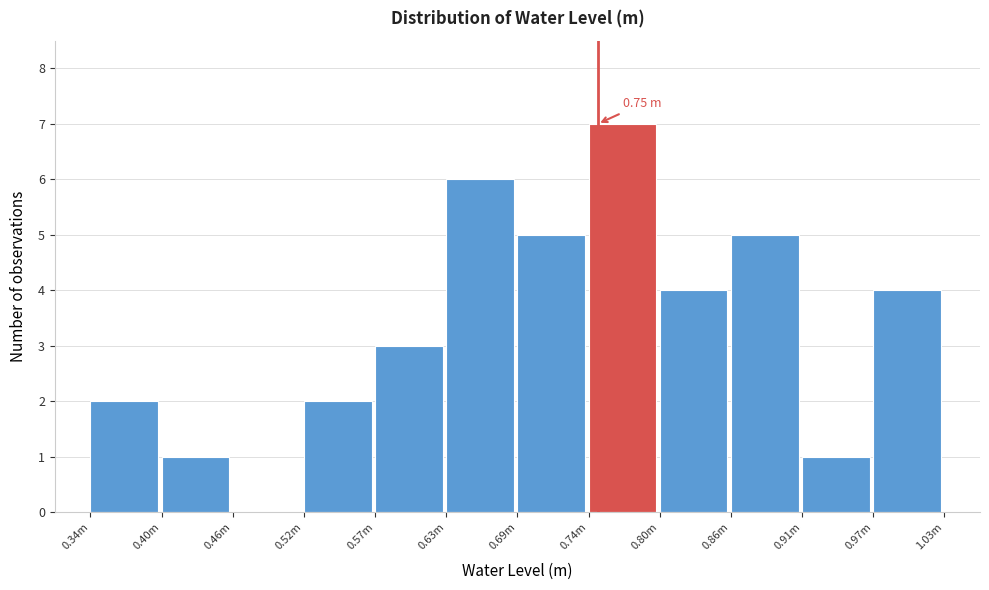

What is the sum of all values?

40